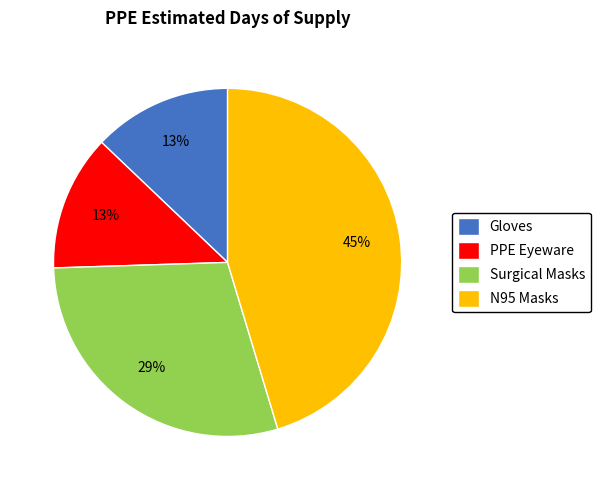

Count the number of slices in the pie.

4